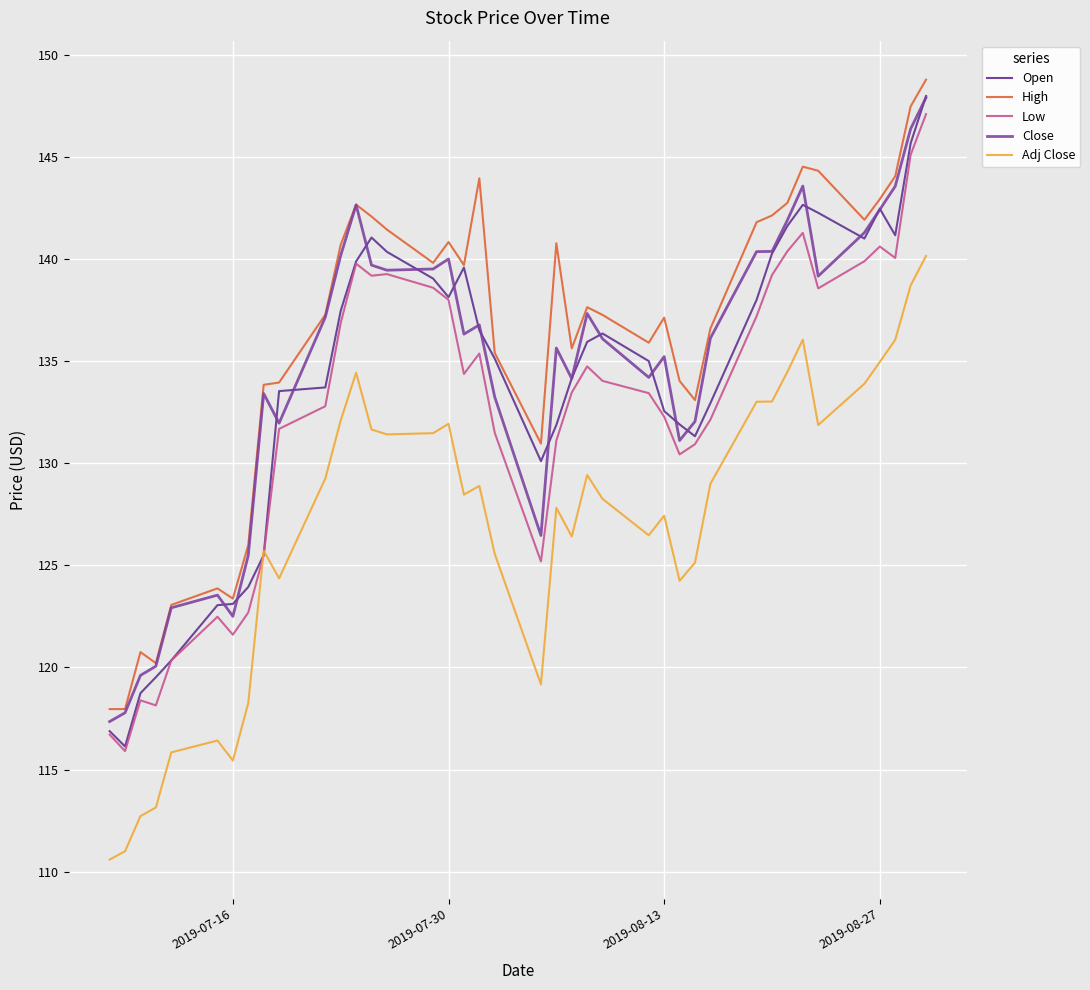

Which series has the largest range (max minus min)?

Open